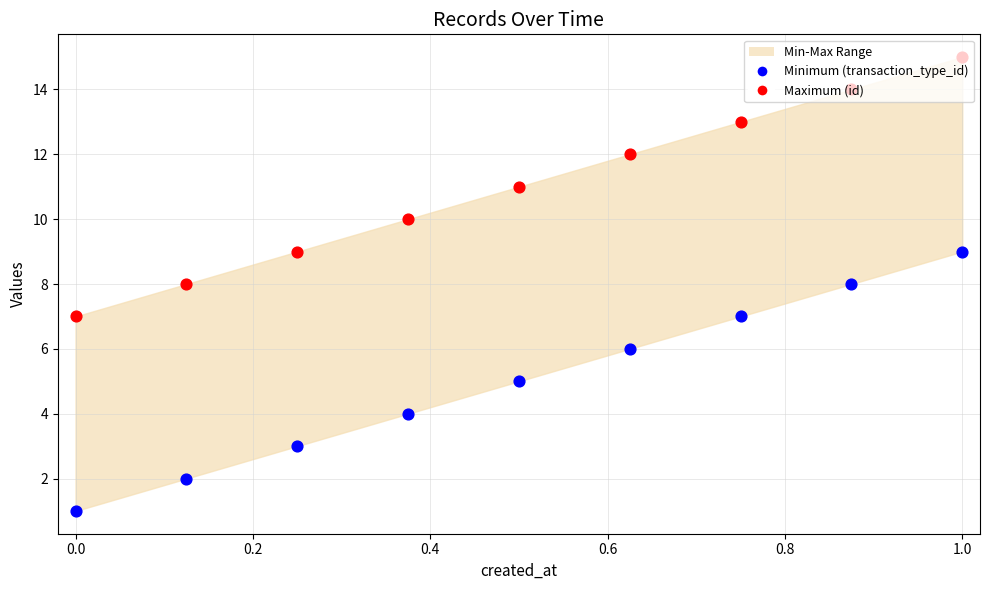

Is the value of Maximum (id) at 0.6 greater than the value of Minimum (transaction_type_id) at 0.6?

Yes